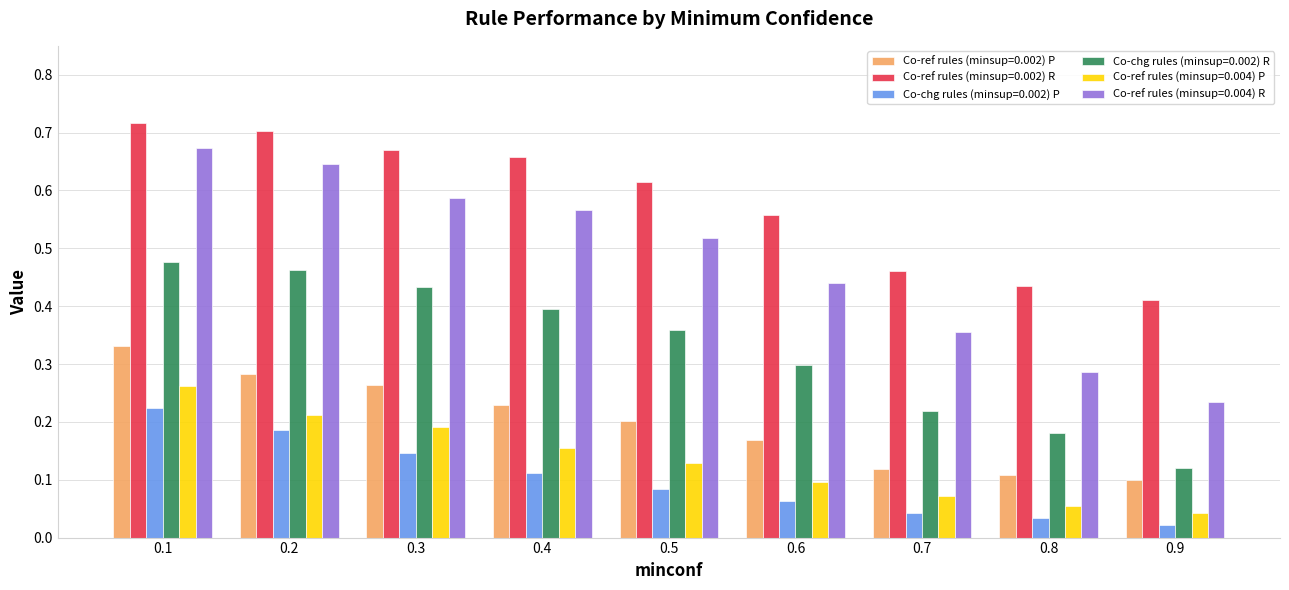

Where is Co-ref rules (minsup=0.002) R nearest to the value 0?

0.9